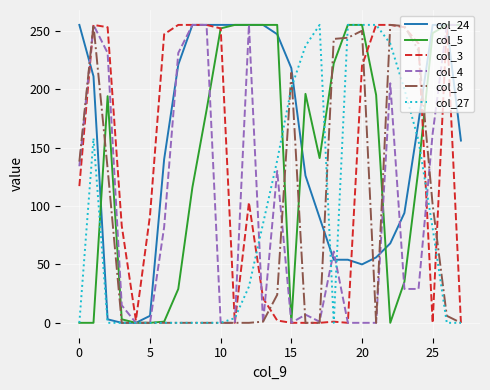

What is the greatest value displayed?

255